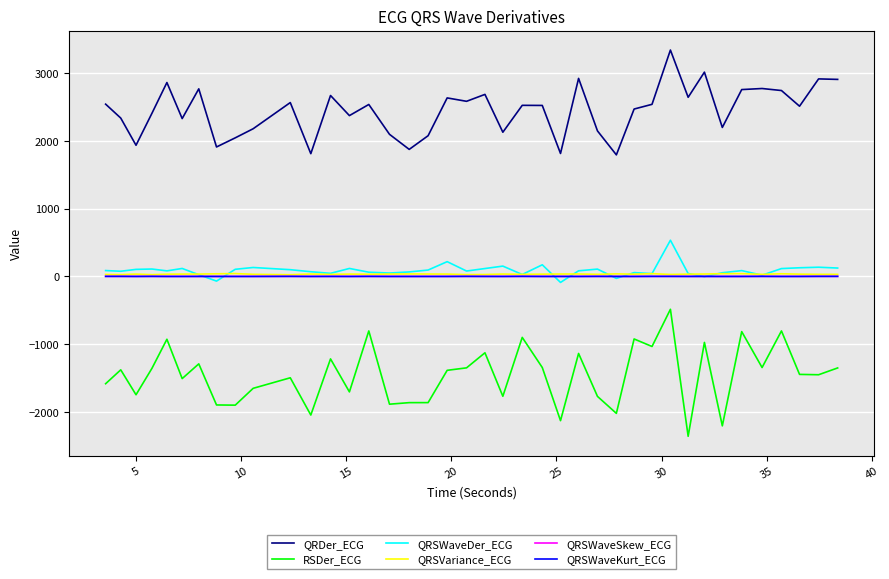

Which series has the widest spread of values?

RSDer_ECG